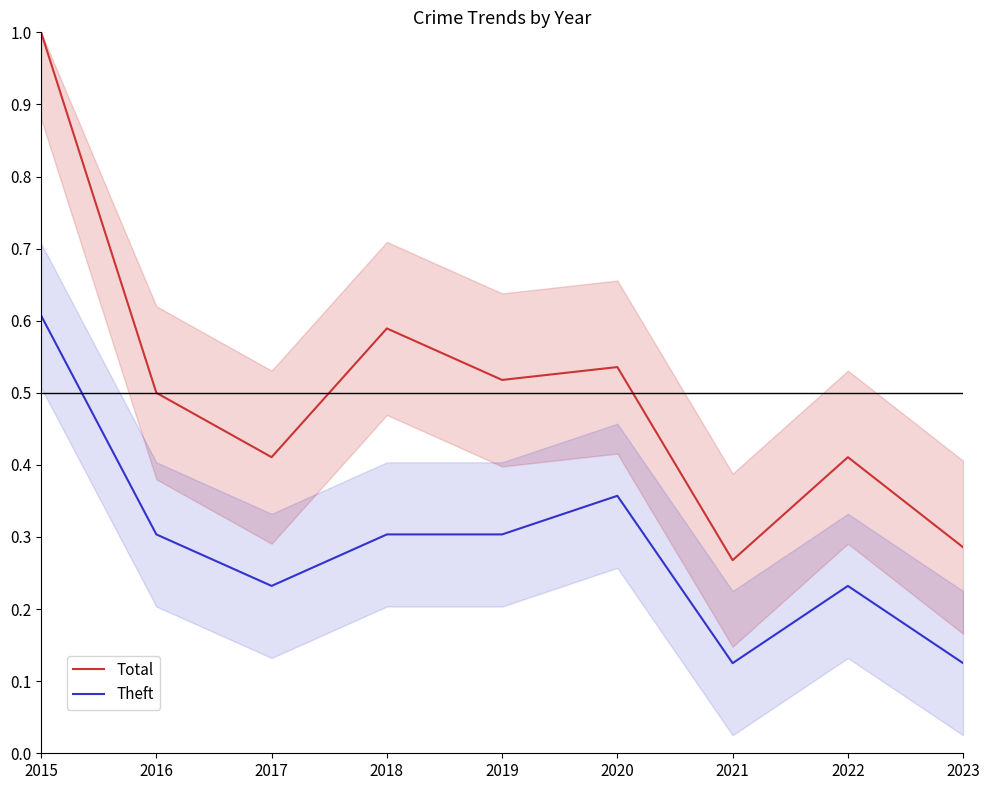

List the series in order of their overall mean, highest first.

Total, Theft